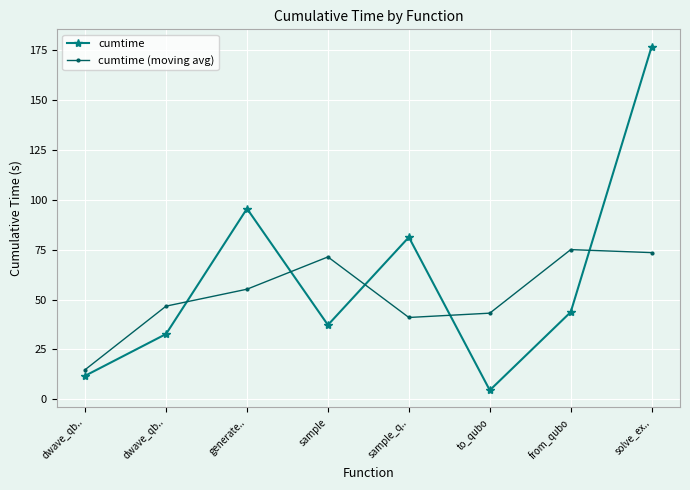

How many data points in cumtime are above 43?

4